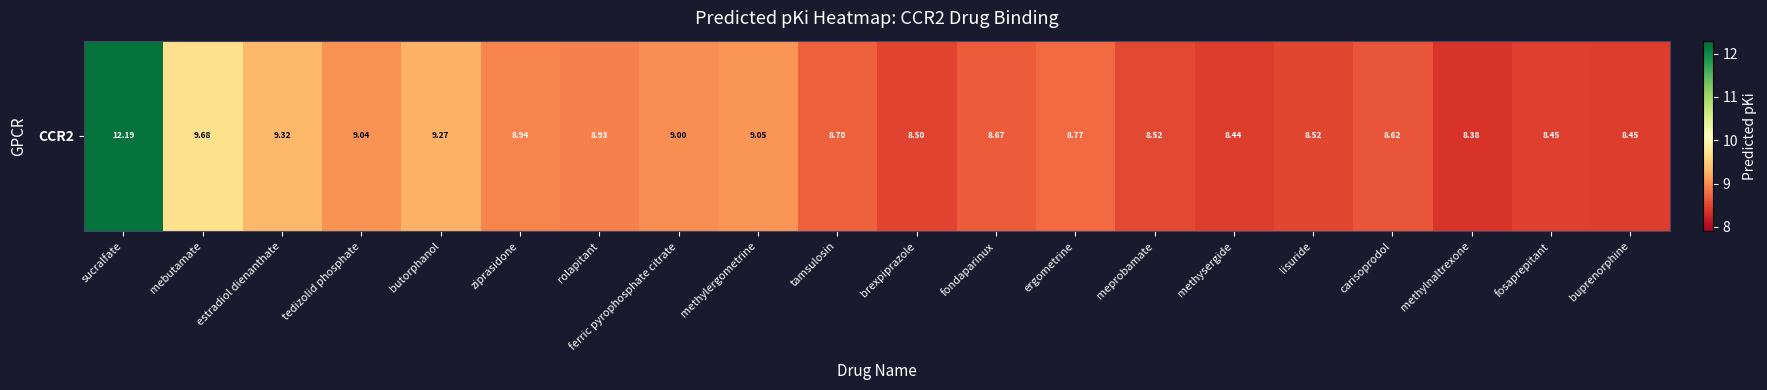

Count the number of data series in this chart.

1